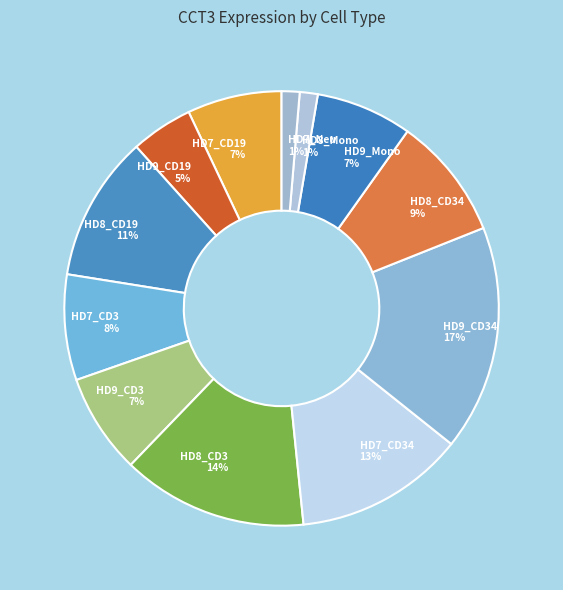

To the nearest percent, what is the average slice percentage?

8%